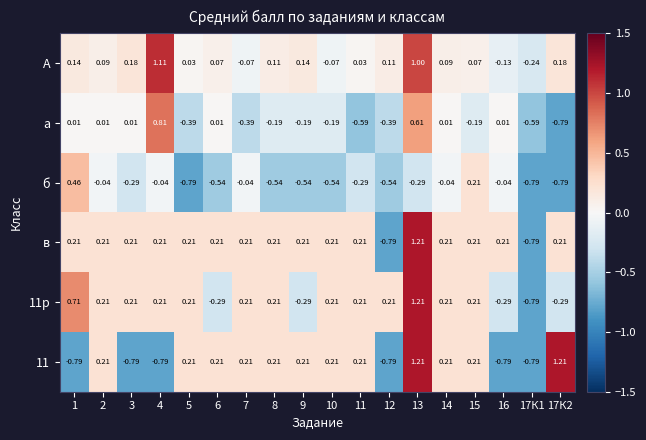

Is the value of 11р at 2 greater than the value of б at 5?

Yes